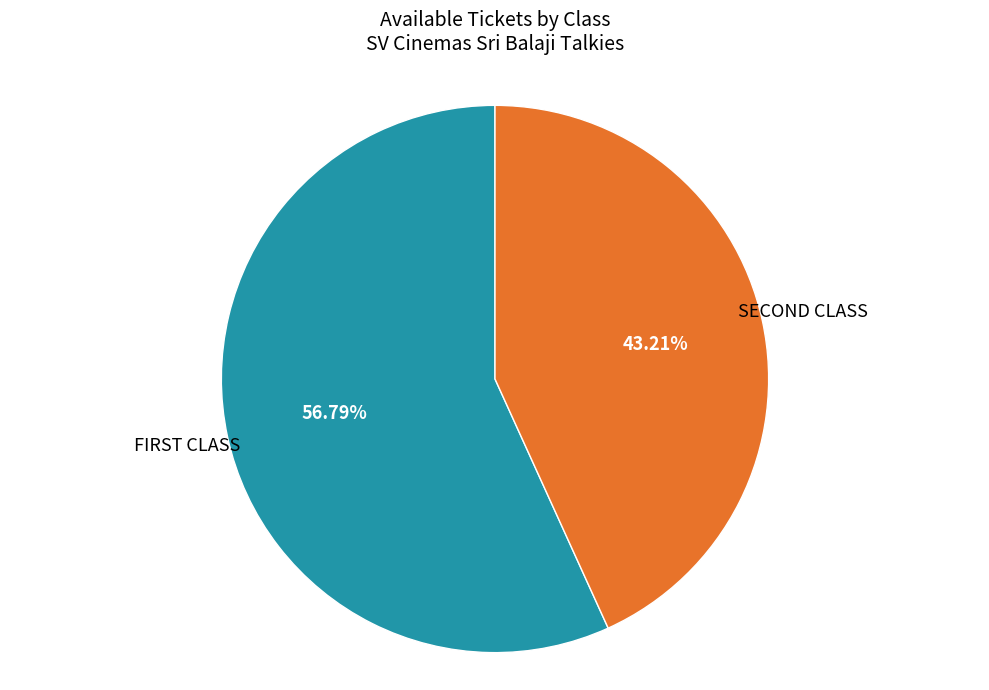

Rank the categories by value from lowest to highest.

SECOND CLASS, FIRST CLASS